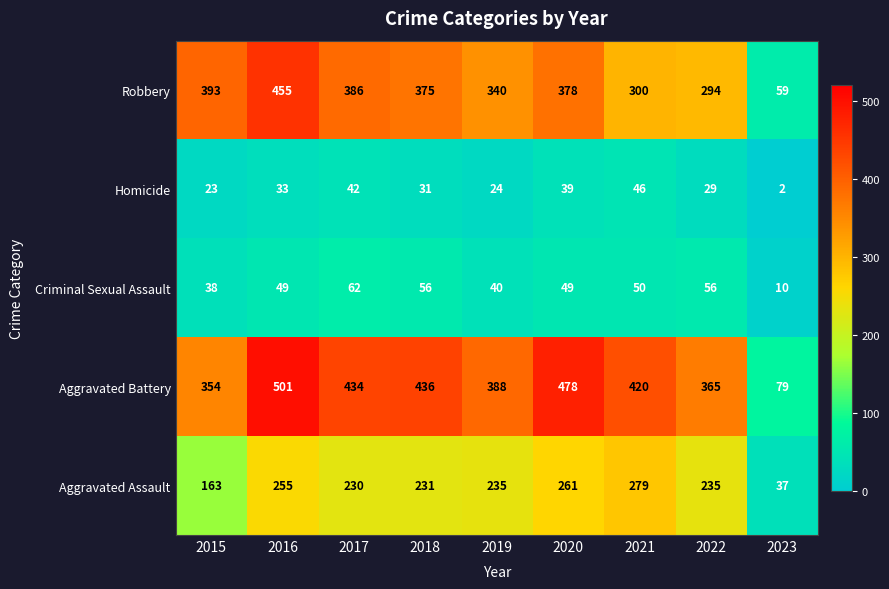

Rank the series at 2016 from lowest to highest value.

Homicide, Criminal Sexual Assault, Aggravated Assault, Robbery, Aggravated Battery